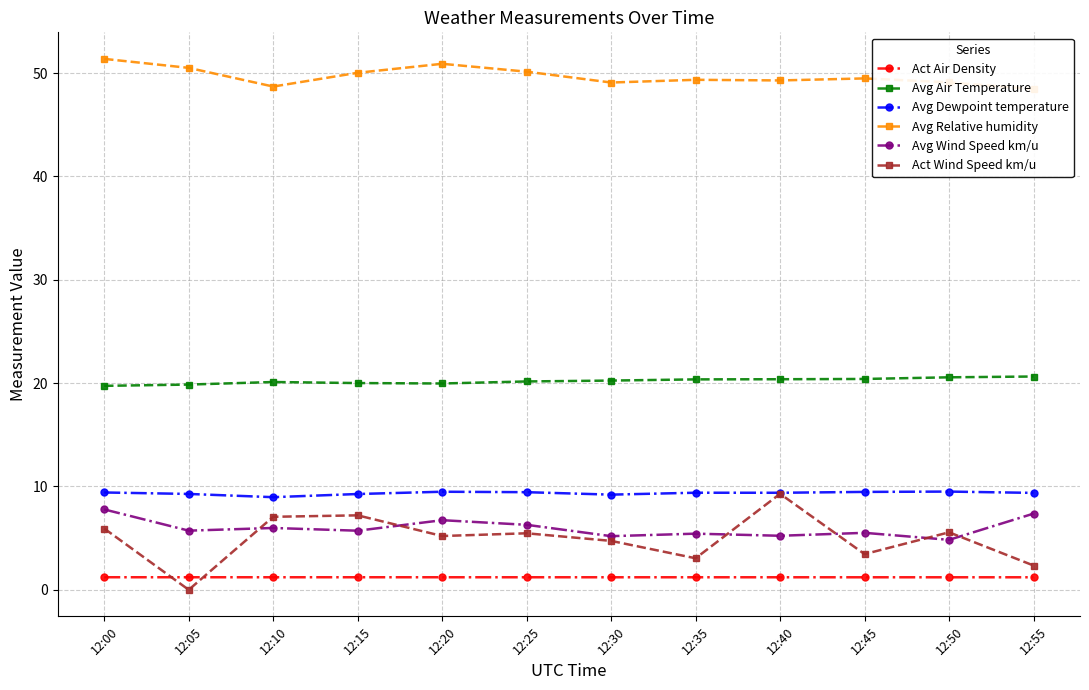

At 12:30, list the series in order from largest to smallest.

Avg Relative humidity, Avg Air Temperature, Avg Dewpoint temperature, Avg Wind Speed km/u, Act Wind Speed km/u, Act Air Density